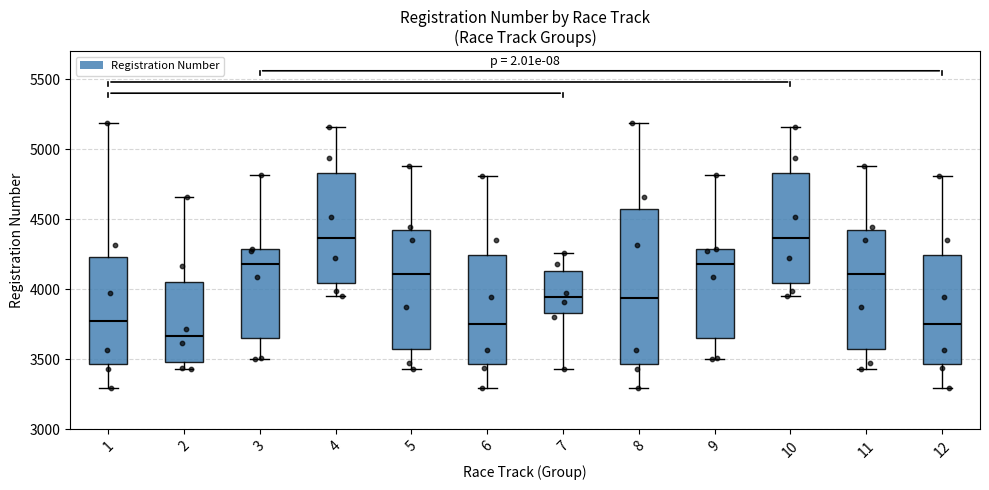

Which box's median line is the lowest?

2